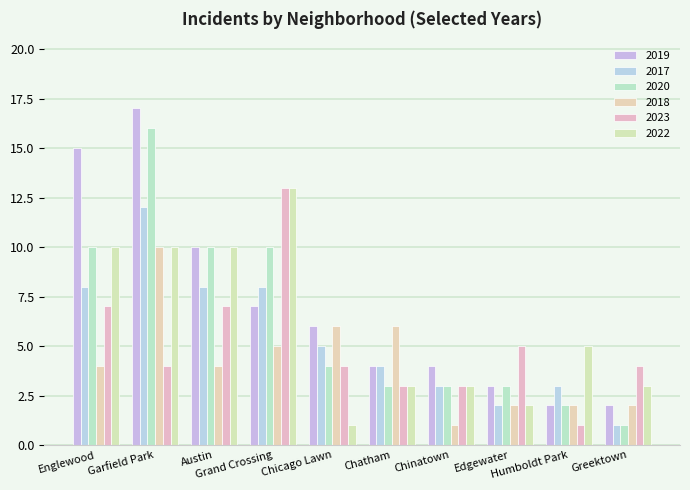

Which category has the lowest value in the 2023 series?

Humboldt Park